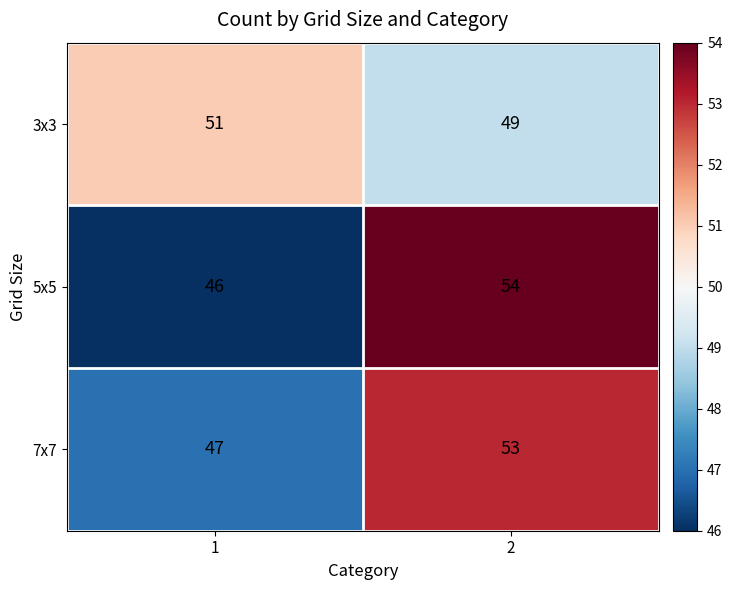

Between 1 and 2, which series saw the biggest shift?

5x5